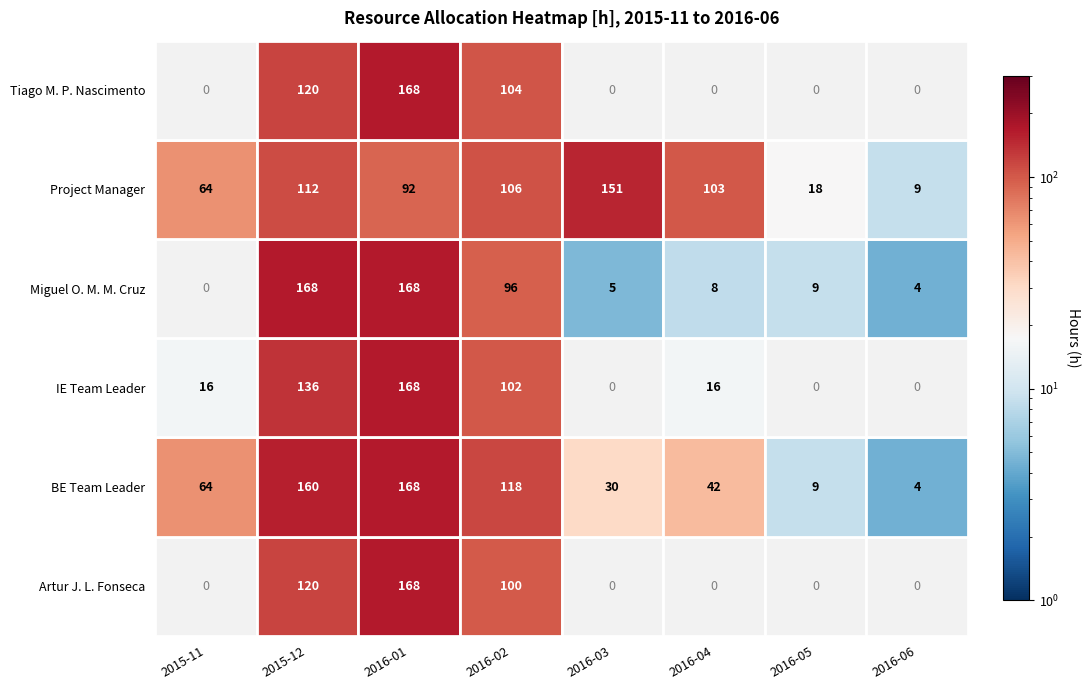

What value does the Project Manager series have at 2016-02?

105.6